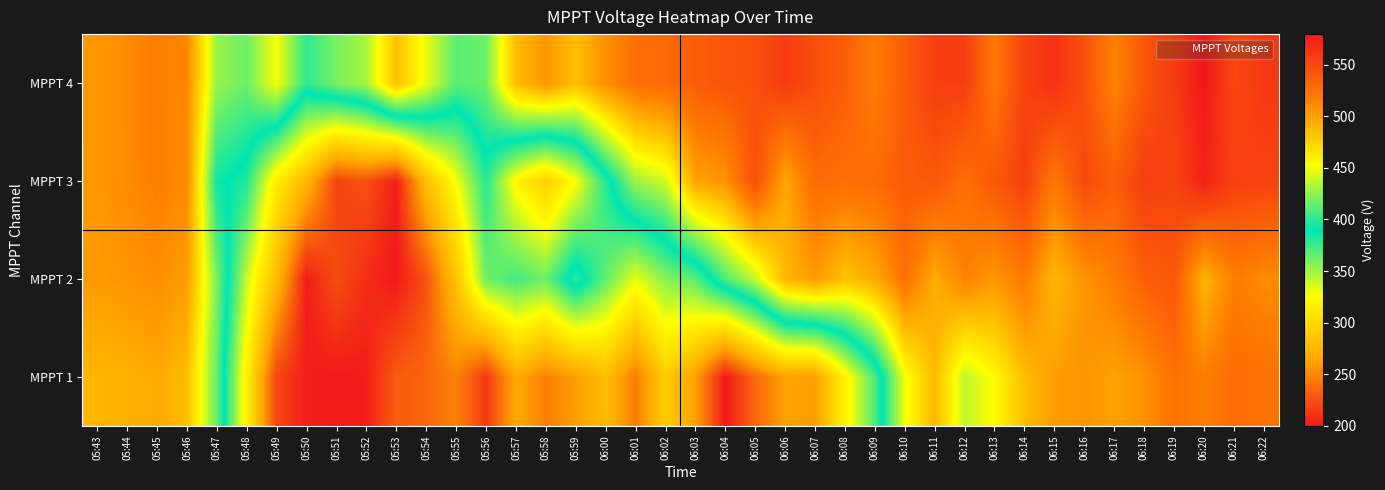

What is the difference between the highest and lowest values at 06:00?

227.9